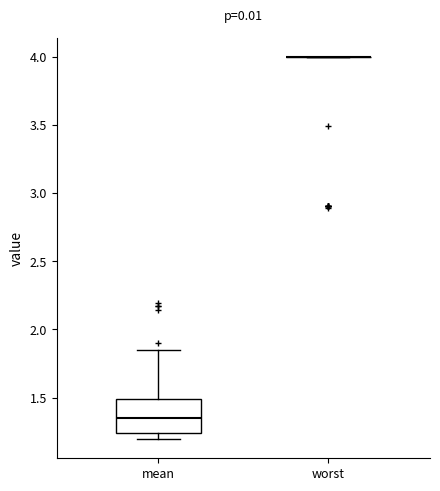

Which box is the tallest, from its lower edge to its upper edge?

mean